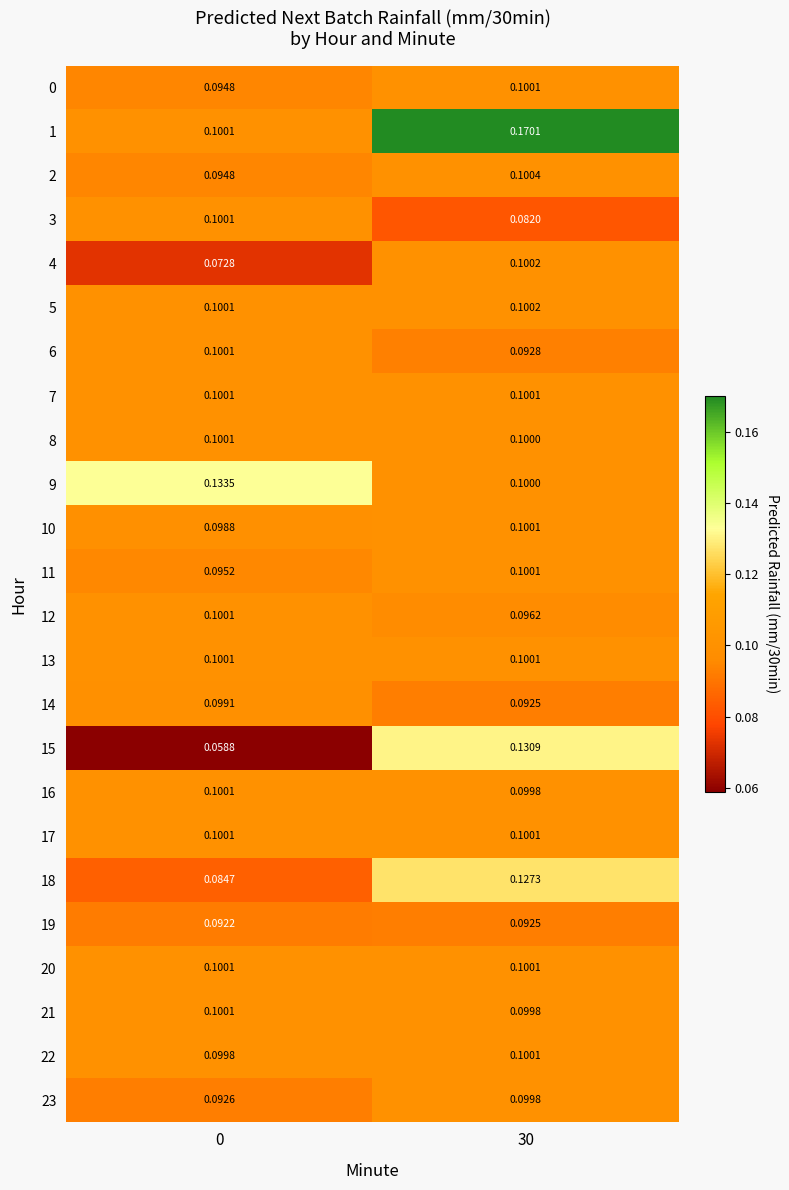

Is the value of 17 at 0 greater than the value of 3 at 30?

Yes